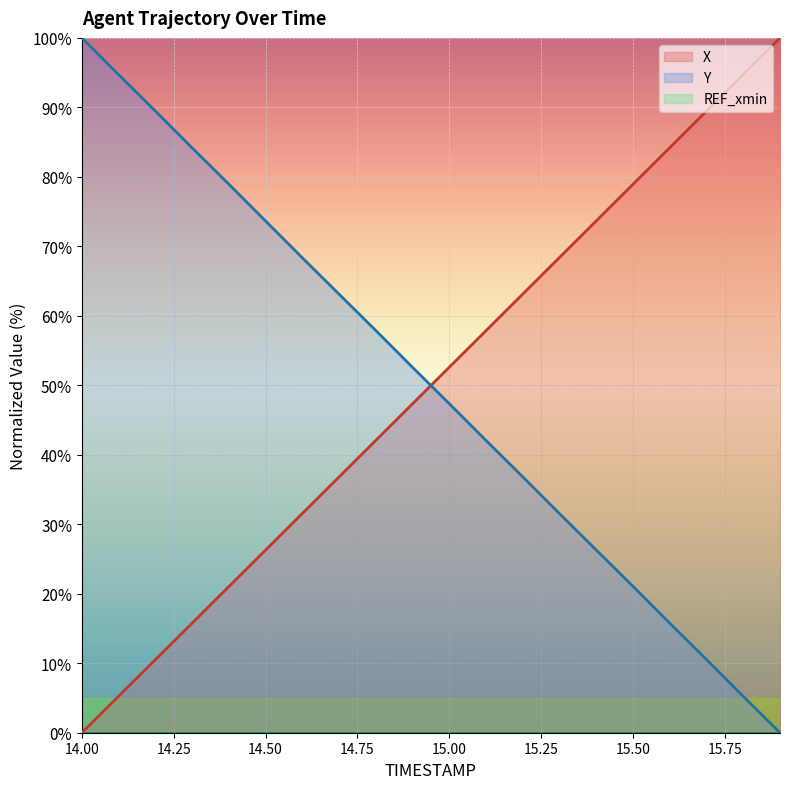

After their last crossing, which series has the higher values: X or Y?

X